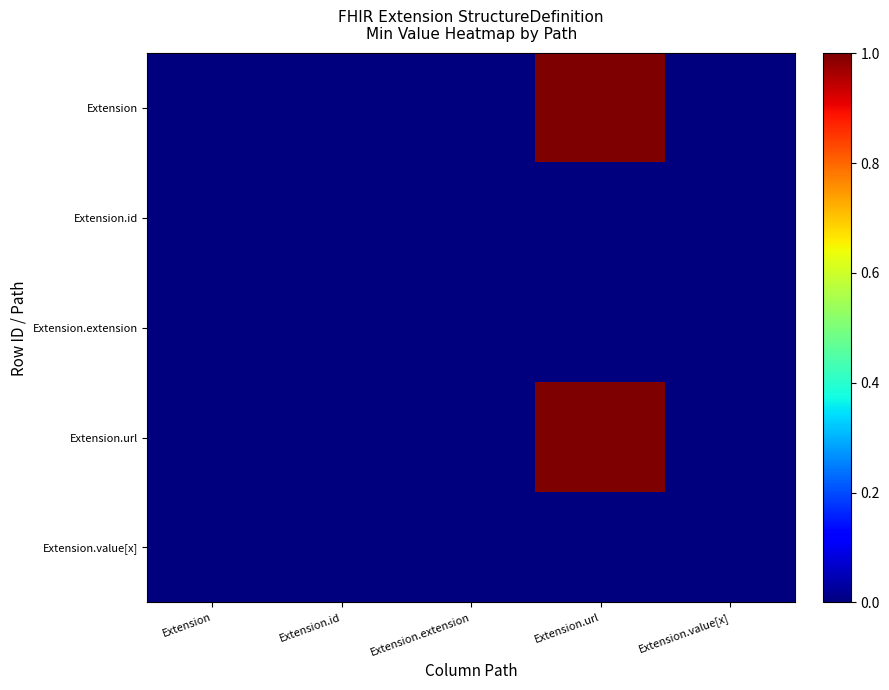

What is the greatest value displayed?

1